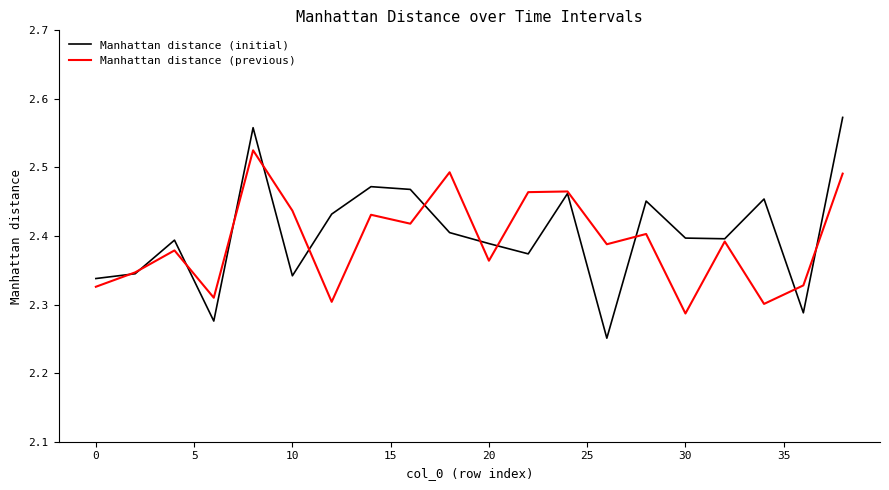

What is the difference between the second highest and second lowest values in the Manhattan distance (previous) series?

0.2